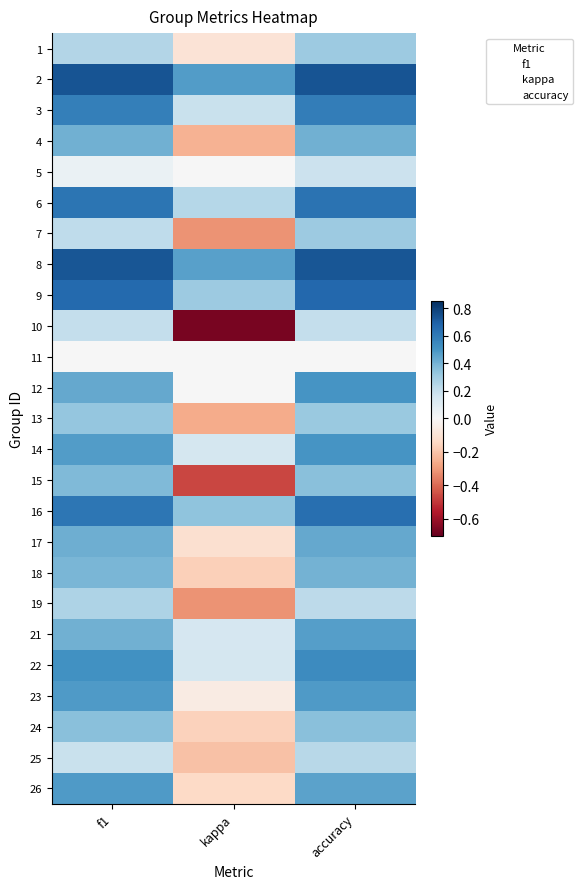

Is it true that 19 equals 0.4 at f1?

False